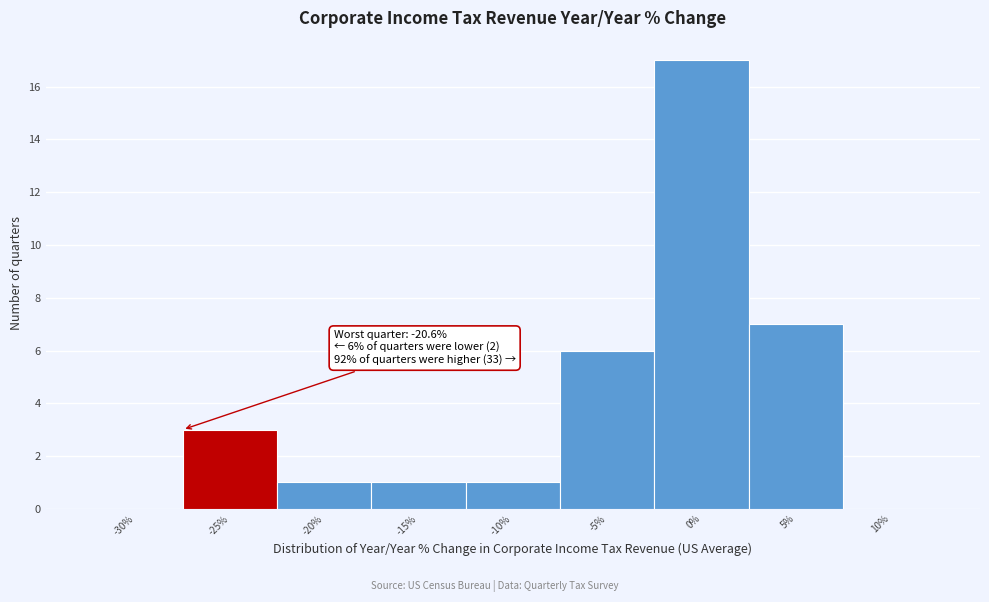

Reading left to right, what are all the values shown in this chart?

-30%=0	-25%=3	-20%=1	-15%=1	-10%=1	-5%=6	0%=17	5%=7	10%=0